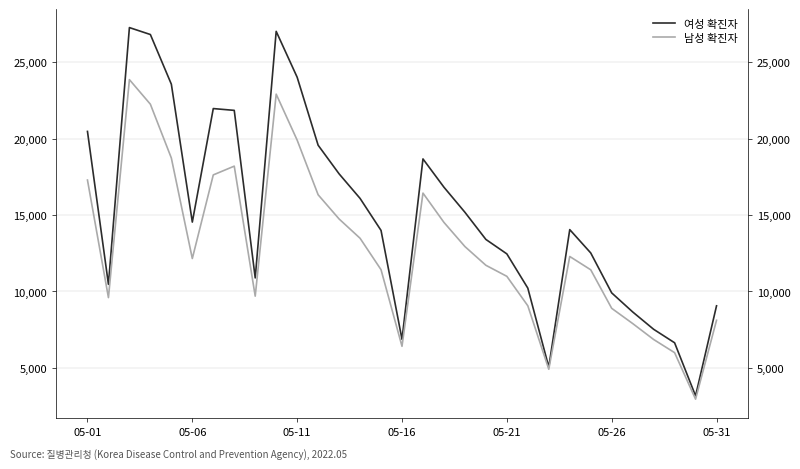

How many values in the 여성 확진자 series are below 14045?

15